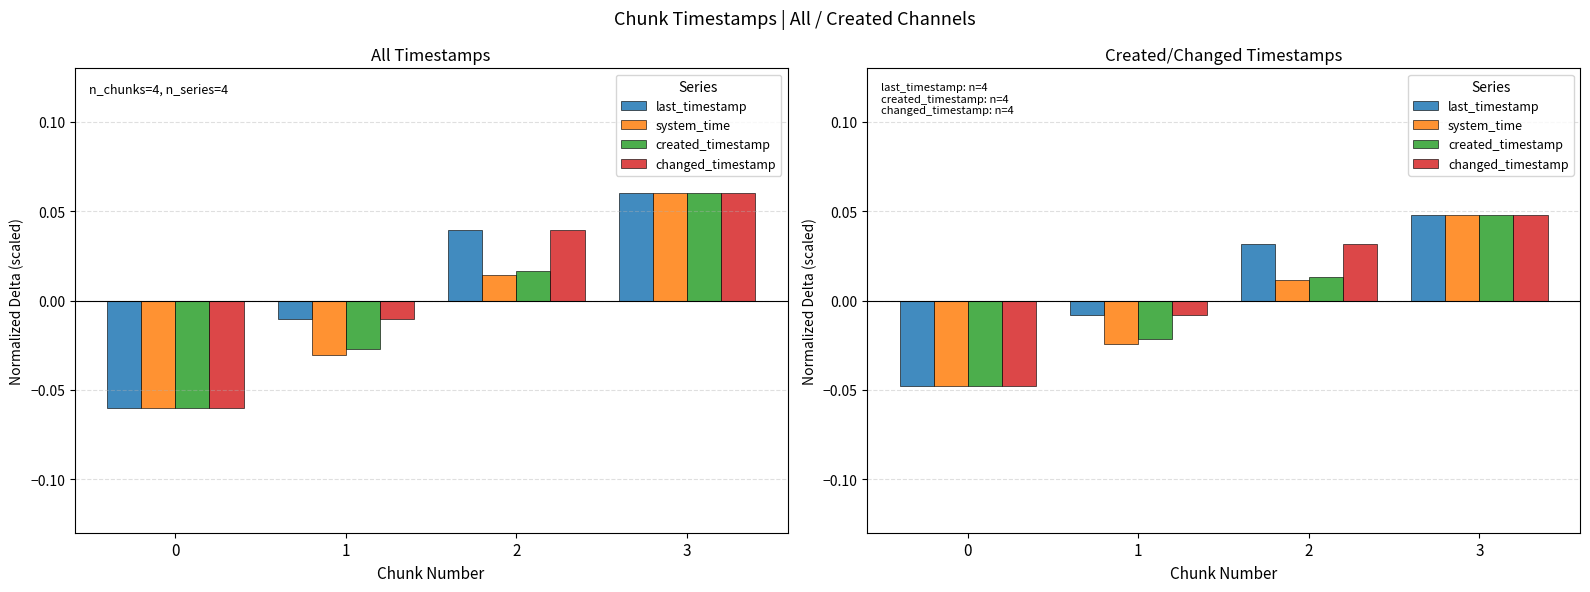

Rank the series at 1 from highest to lowest value.

last_timestamp, changed_timestamp, created_timestamp, system_time